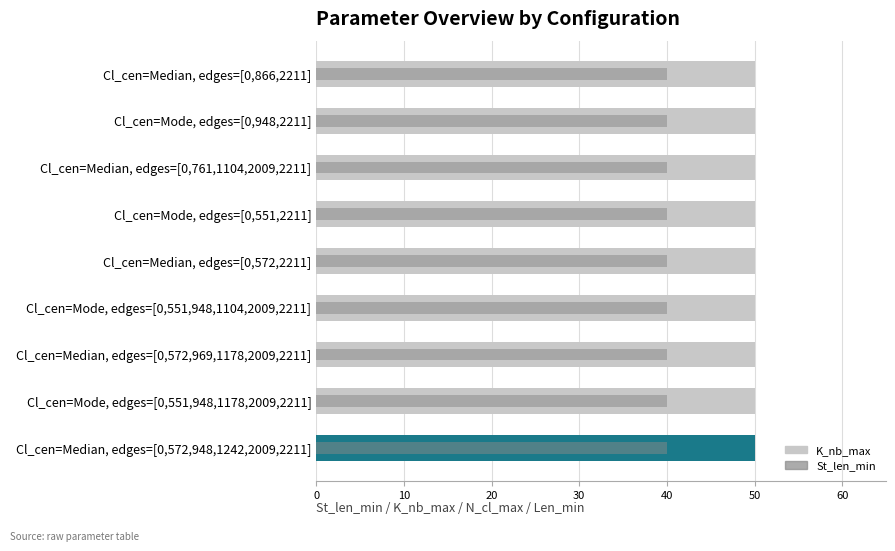

True or false: K_nb_max has a value of 0.8 at 60.

False